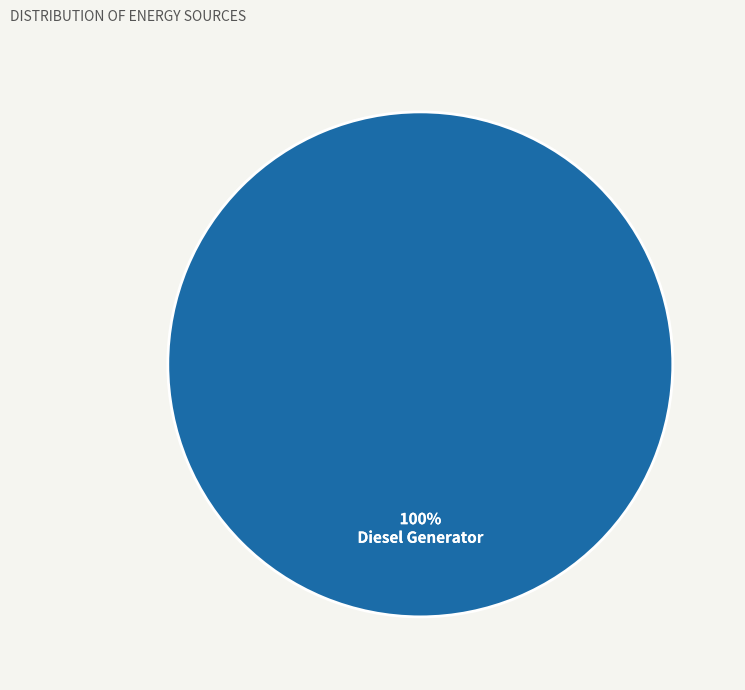

To the nearest percent, what percentage of the pie is Diesel Generator?

100%